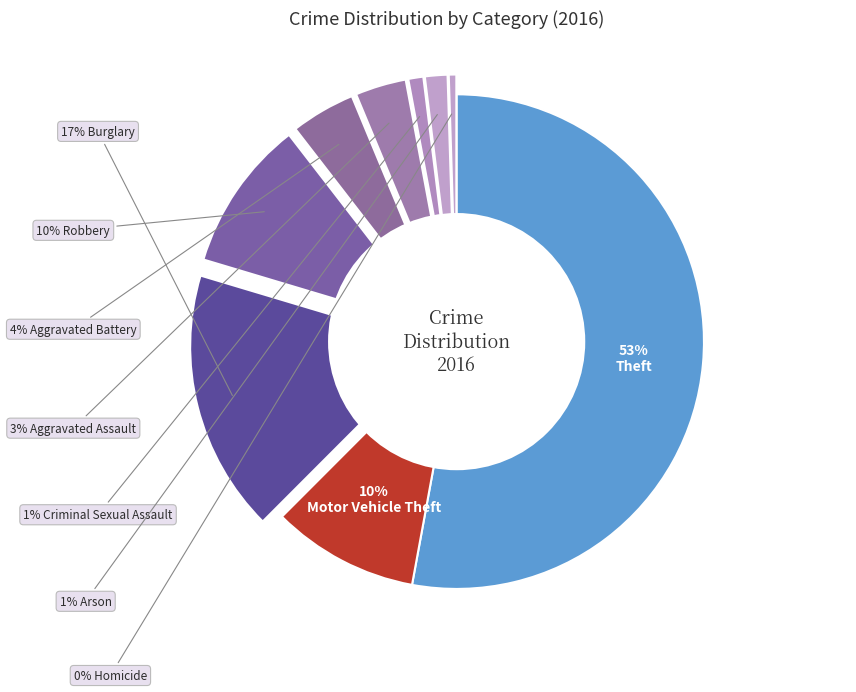

Rank the categories by value from lowest to highest.

Homicide, Criminal Sexual Assault, Arson, Aggravated Assault, Aggravated Battery, Motor Vehicle Theft, Robbery, Burglary, Theft